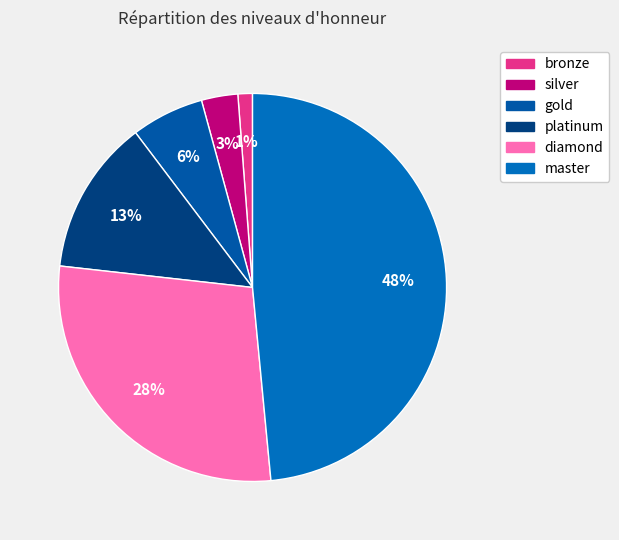

To the nearest percent, what portion does master represent?

48%